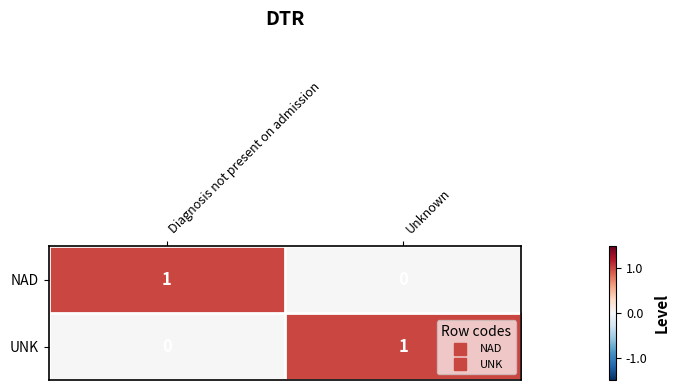

At which label does NAD reach its minimum?

Unknown